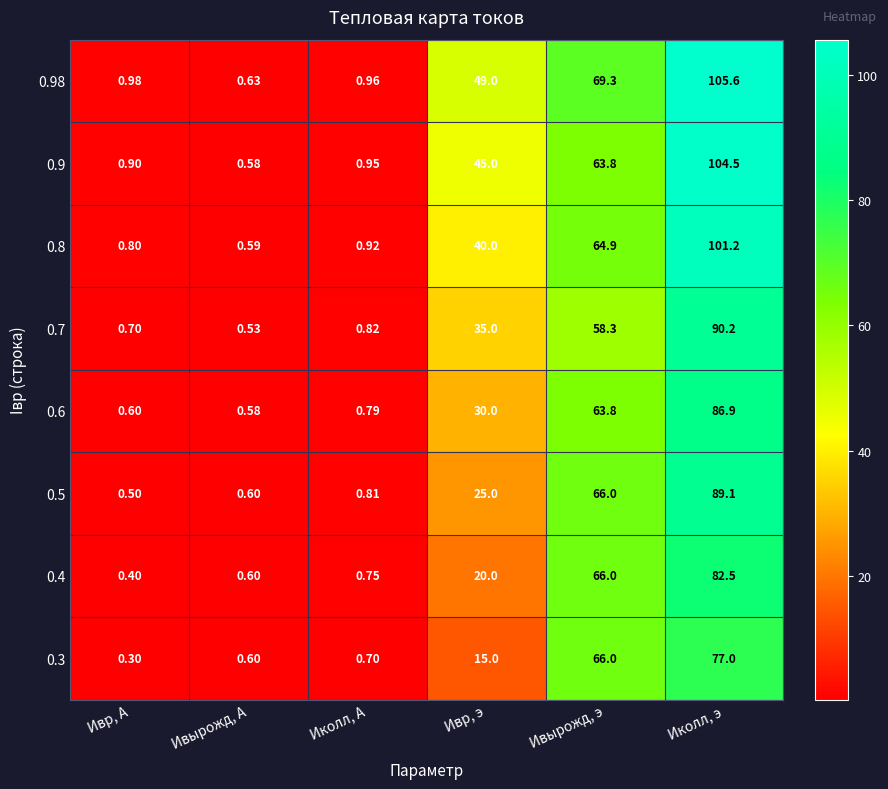

At which category is the sum across all series the highest?

Иколл, э